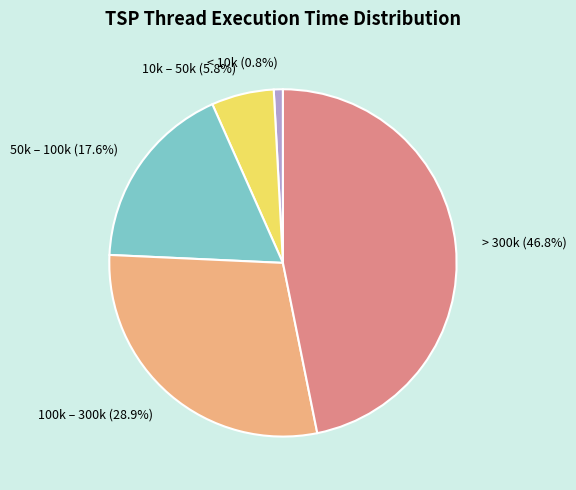

What is the ratio of the value at > 300k to the value at 50k – 100k?

2.7